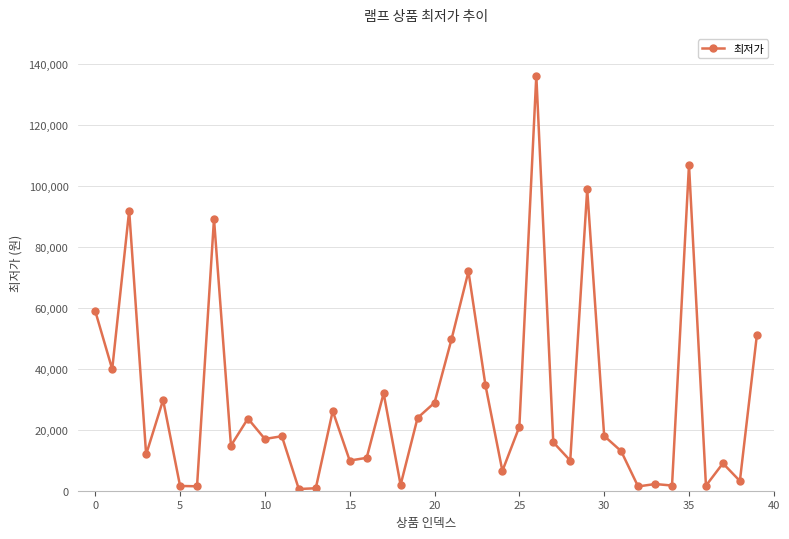

How many series are shown in this chart?

1